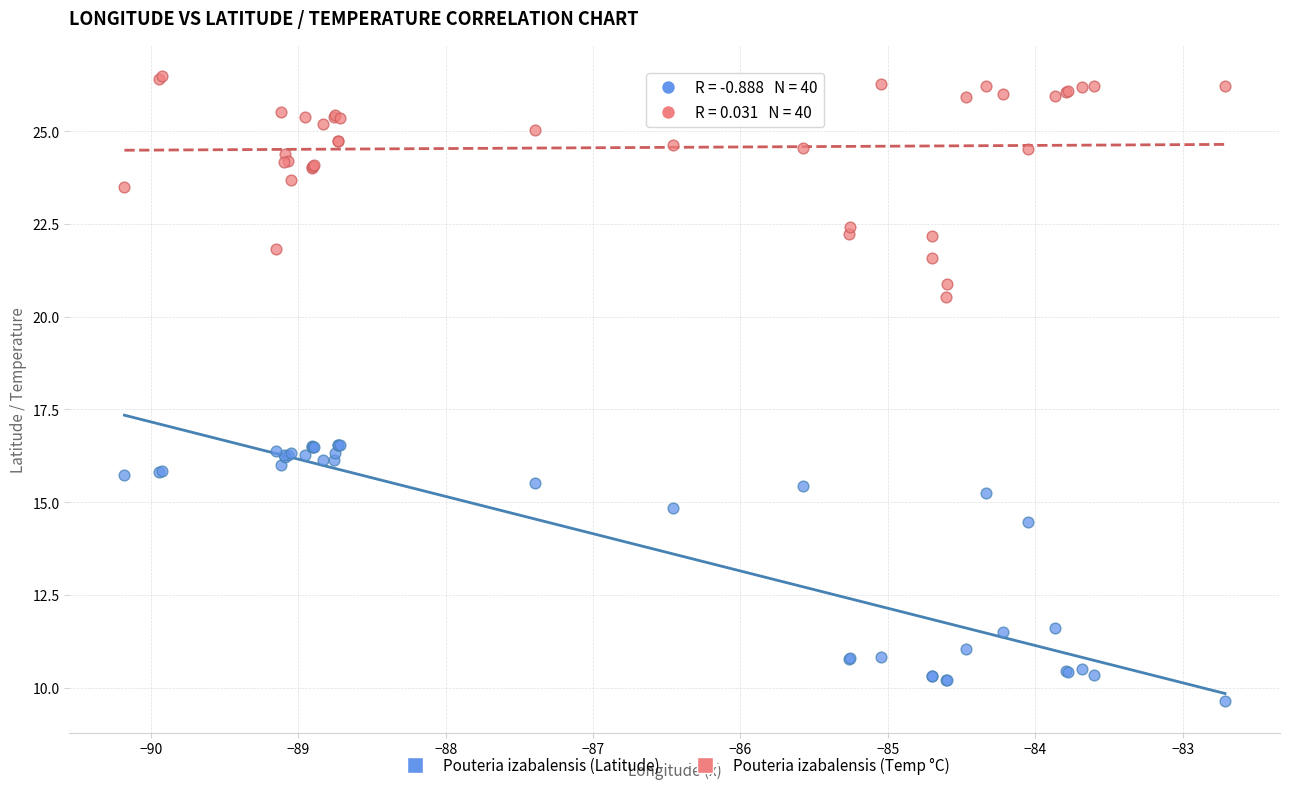

Which series contains the lowest Y value?

Pouteria izabalensis (Latitude)